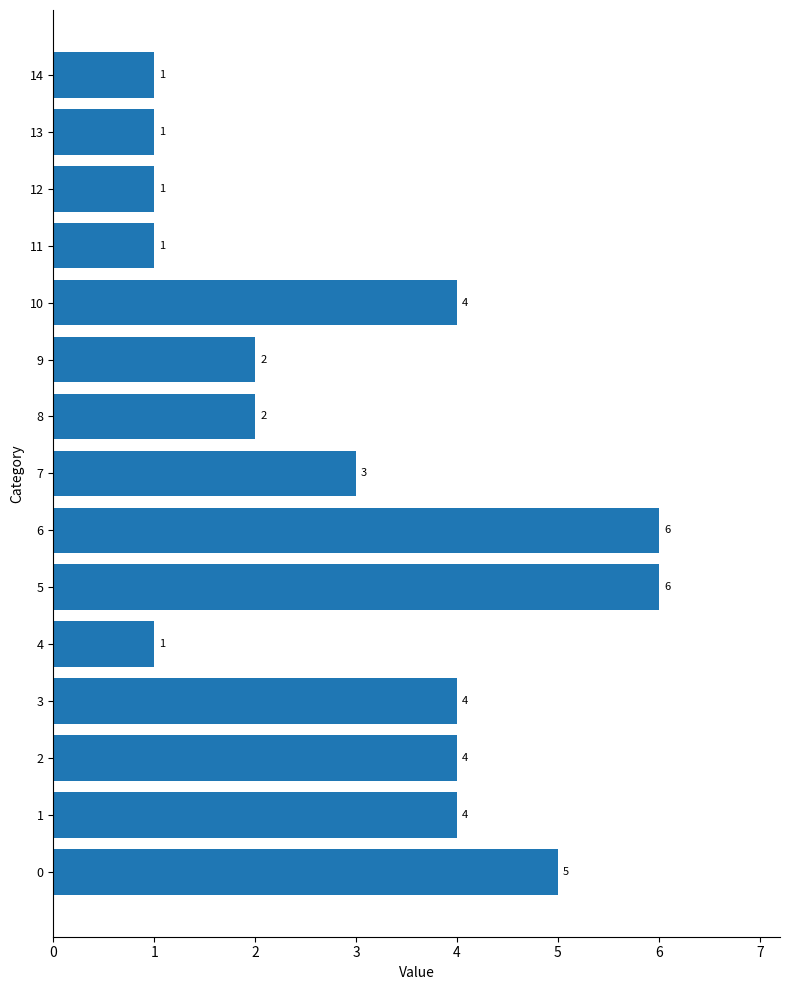

Reading top to bottom, transcribe all the data shown in this chart.

14=1	13=1	12=1	11=1	10=4	9=2	8=2	7=3	6=6	5=6	4=1	3=4	2=4	1=4	0=5